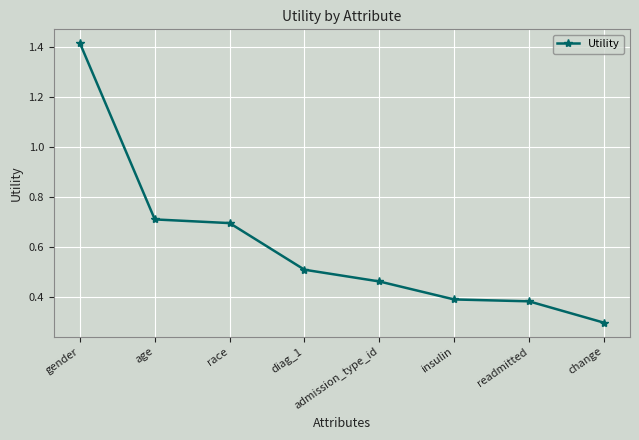

What is the minimum value shown in the chart?

0.3